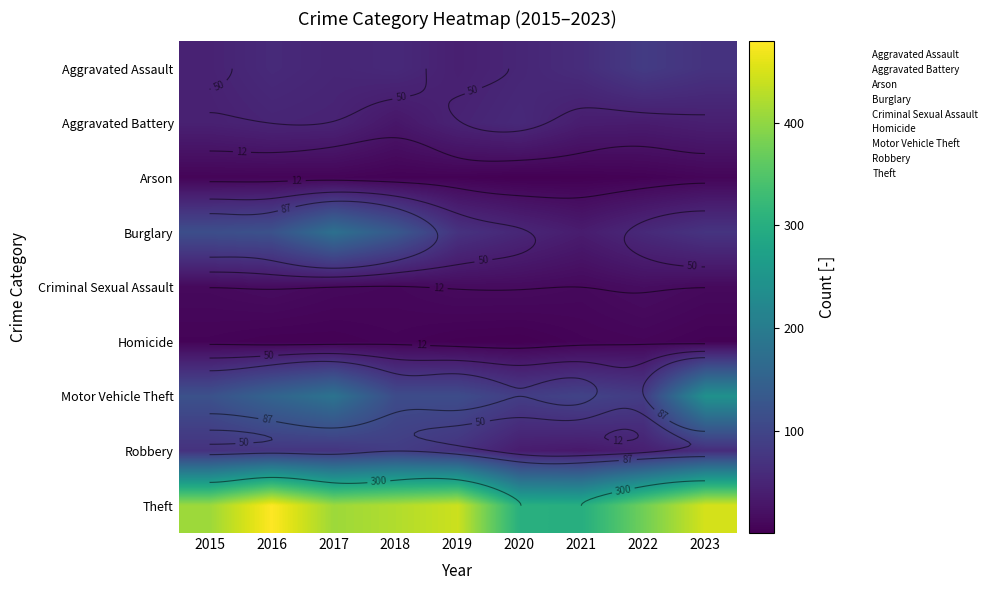

At how many categories does at least one series exceed 11?

9